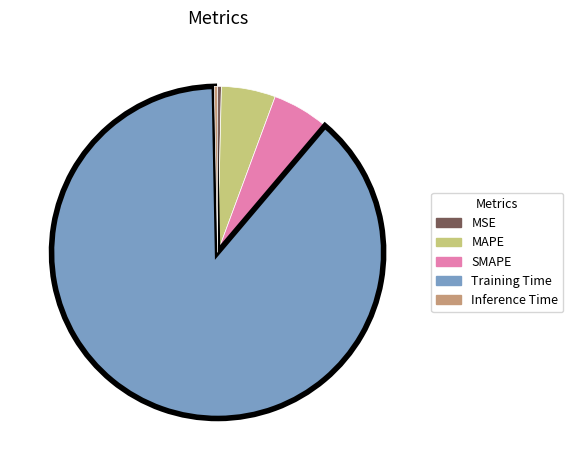

Which slice represents more than half of the pie?

Training Time